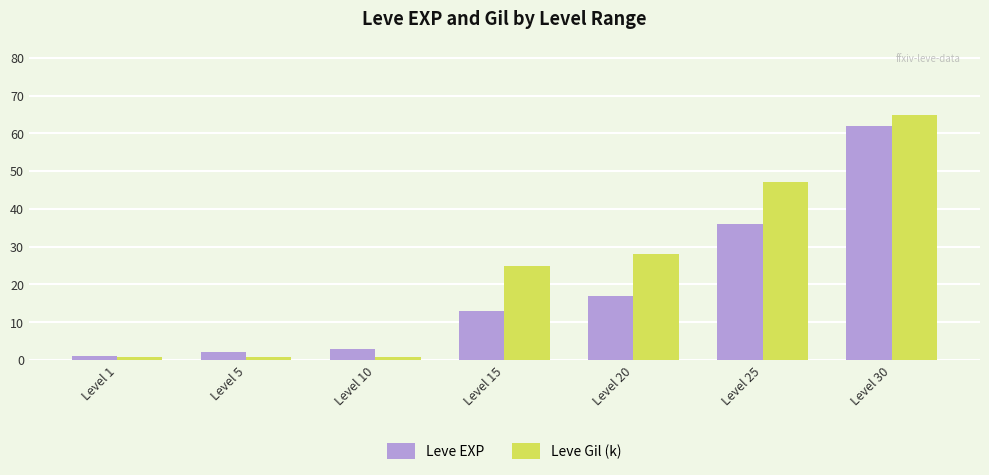

What is the value of the Leve Gil (k) bar at the 1st from the left?

0.7